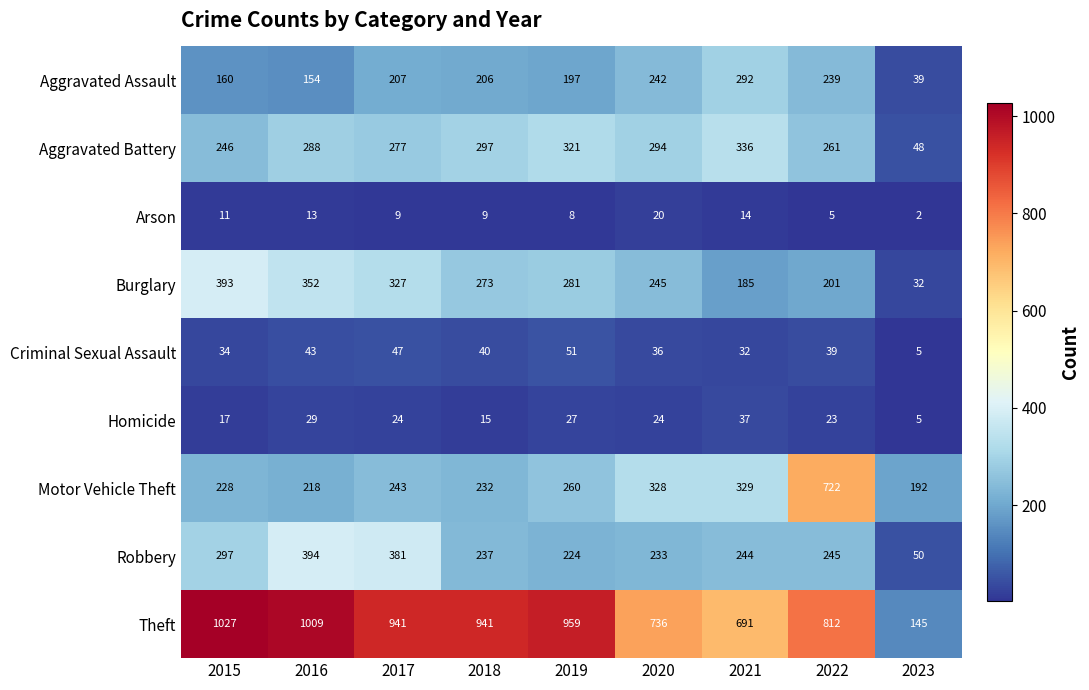

Rank the categories by Criminal Sexual Assault value from highest to lowest.

2019, 2017, 2016, 2018, 2022, 2020, 2015, 2021, 2023